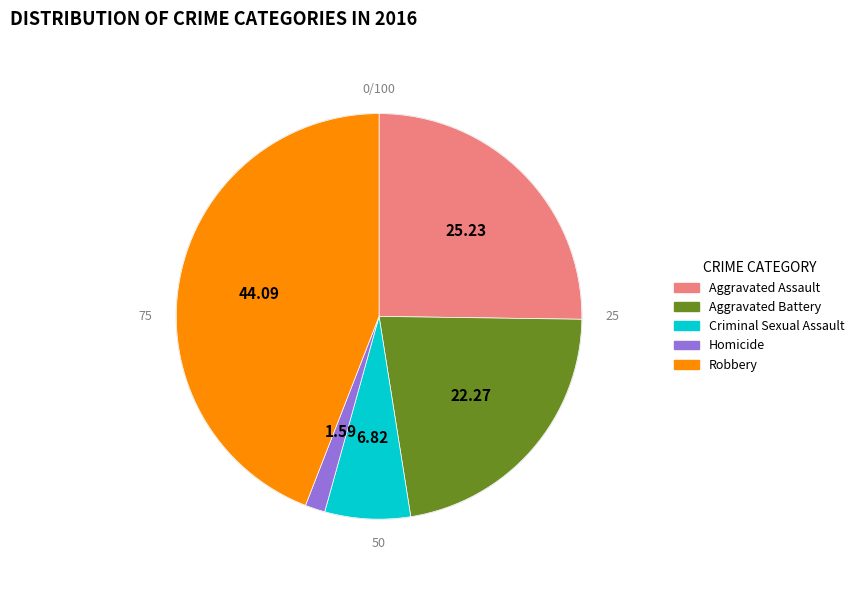

Combined, do Robbery and Aggravated Assault account for over 50%?

Yes